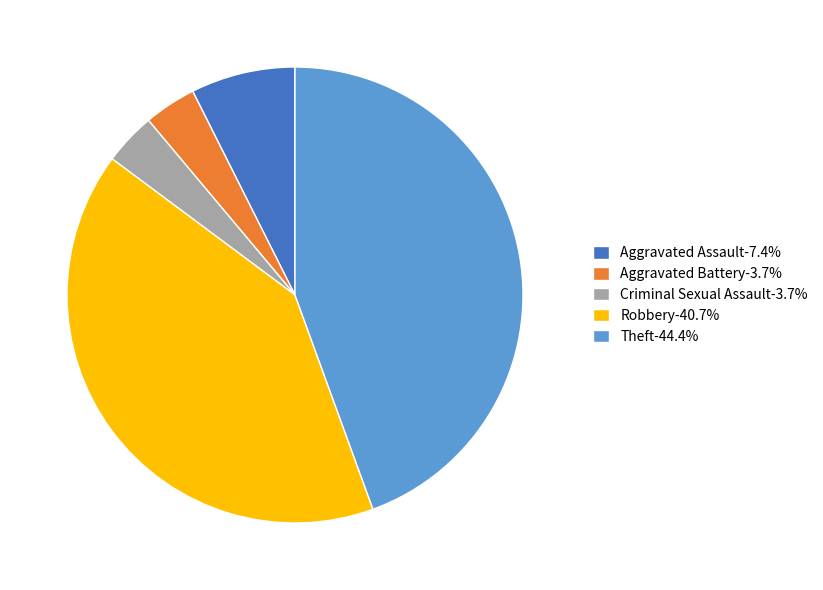

Does Robbery represent more than half of the total?

No